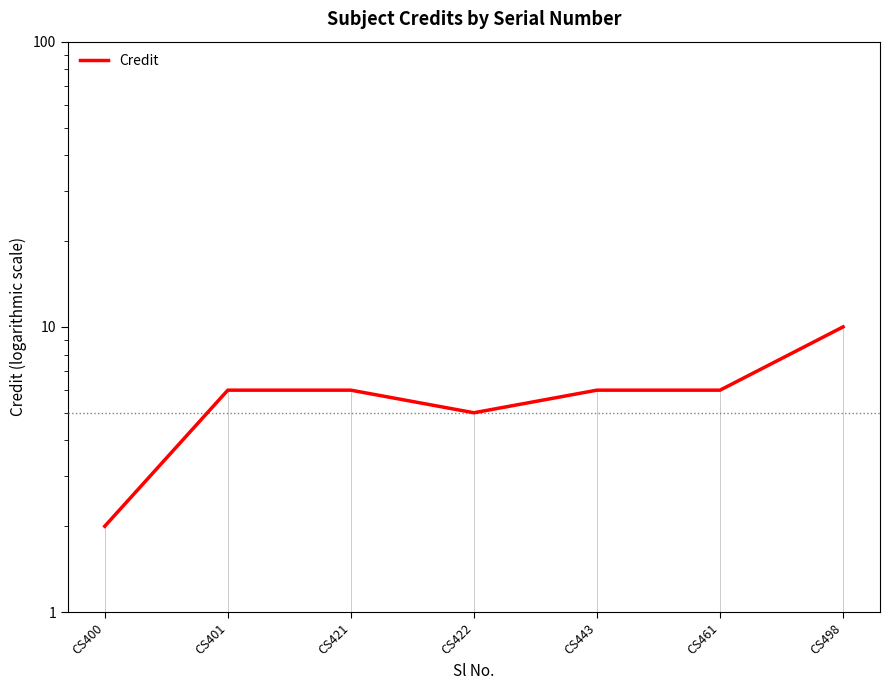

What is the sum of all values?

41